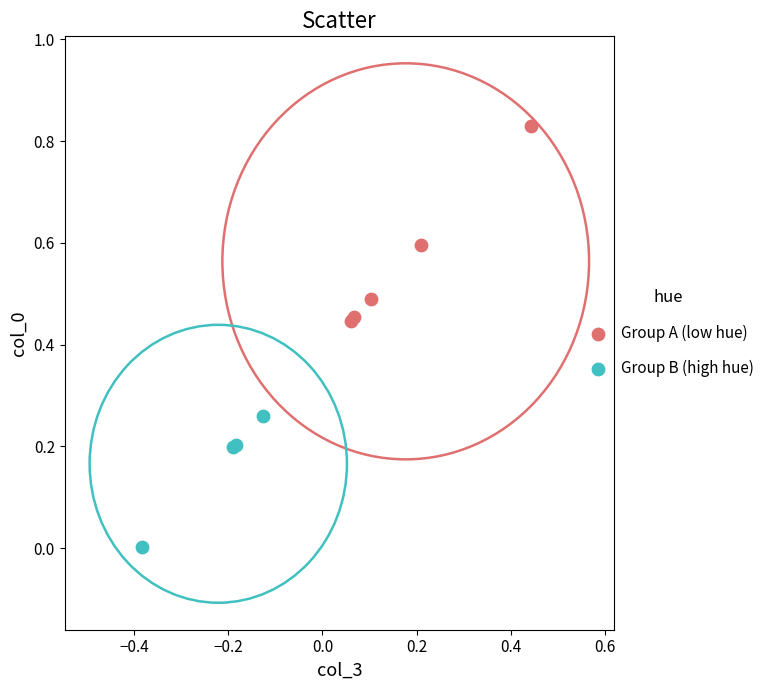

Which series has the largest Y range (max minus min)?

Group A (low hue)